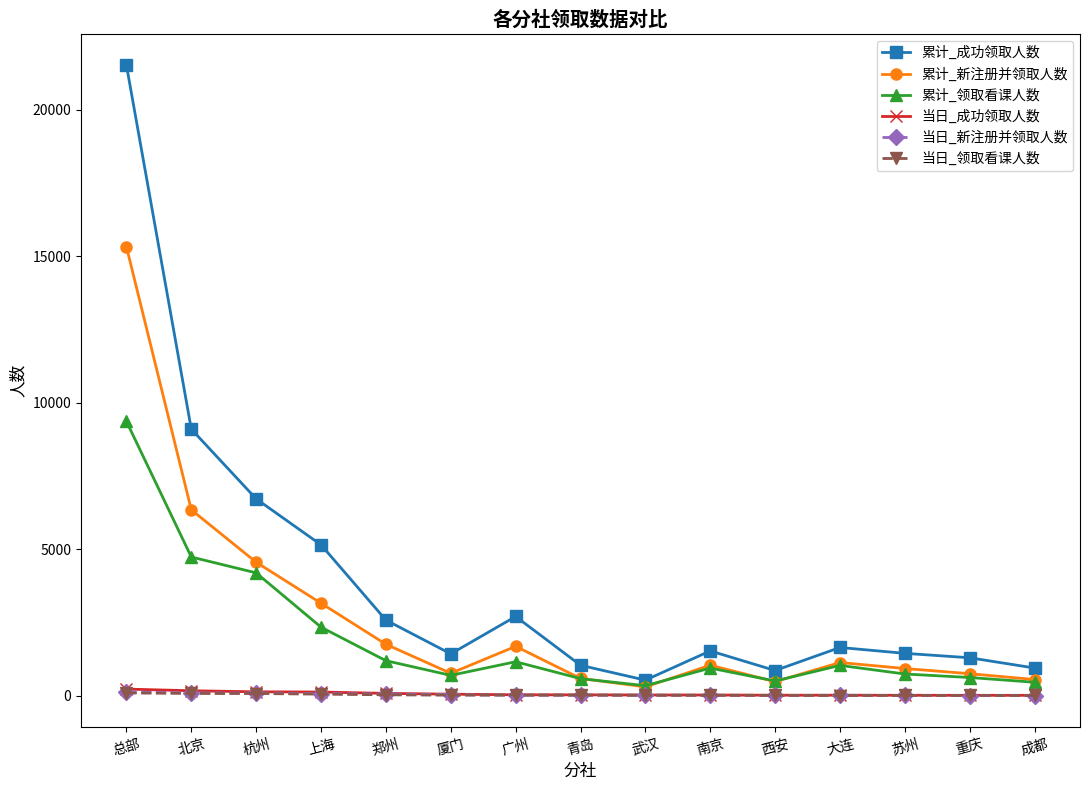

At which category is the sum across all series the highest?

总部